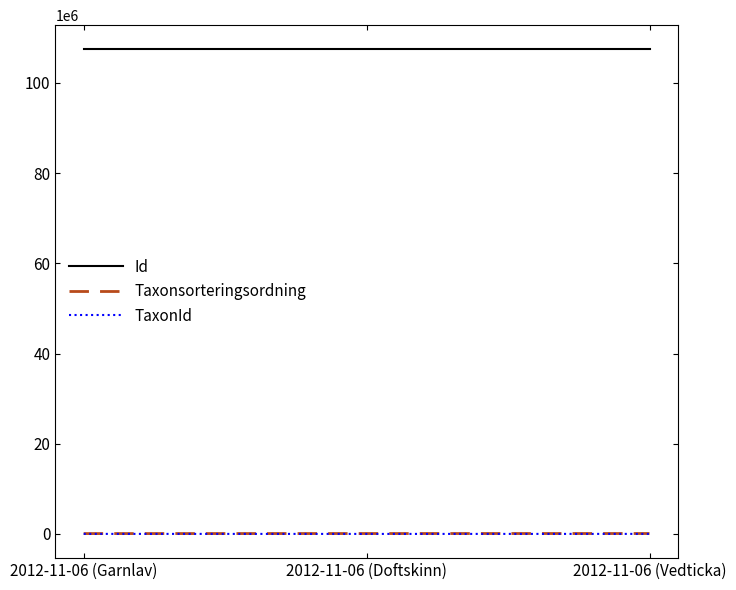

What is the difference between the maximum and minimum values in the Id series?

2